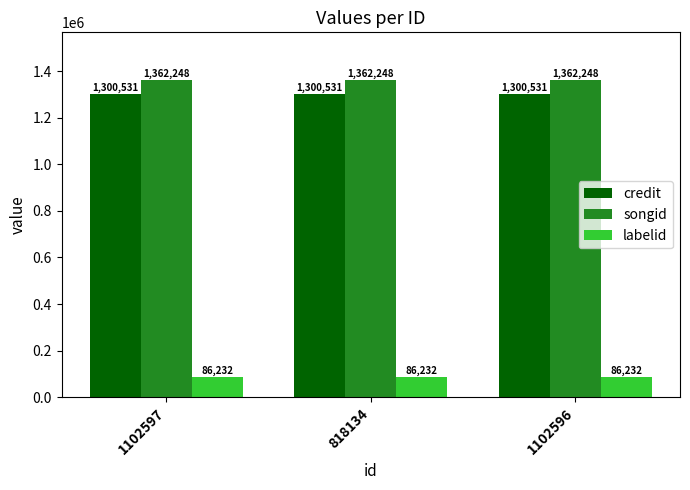

List the series in order of their peak value, highest first.

songid, credit, labelid